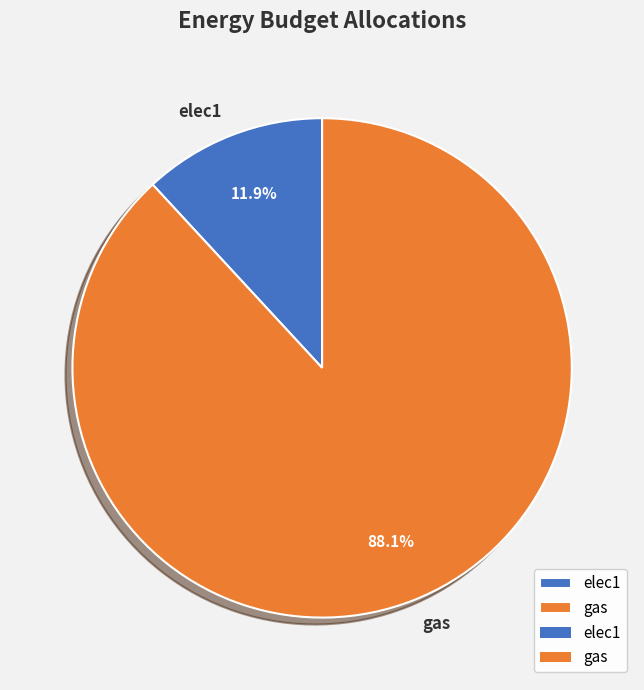

The elec1 slice represents 12% of the pie. True or false?

True